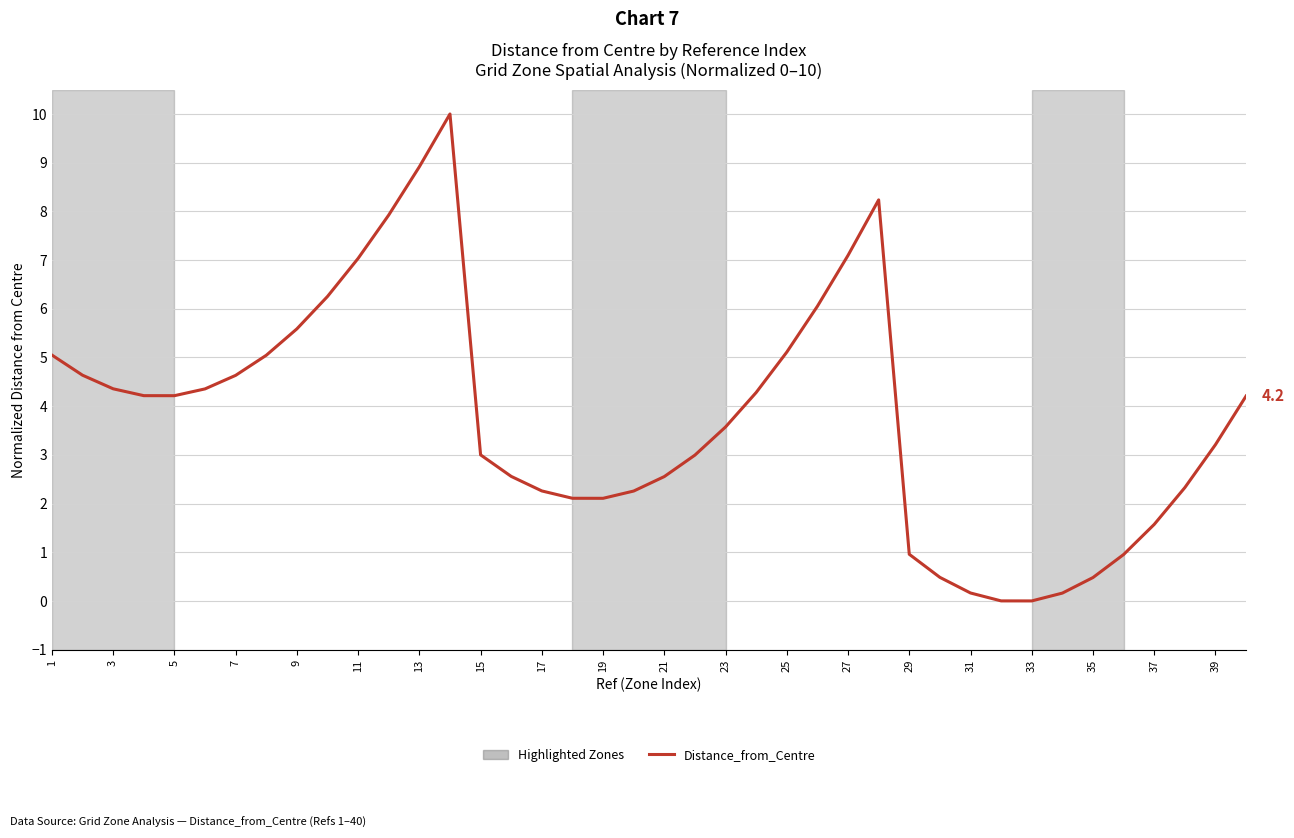

What is the average value?

3.8